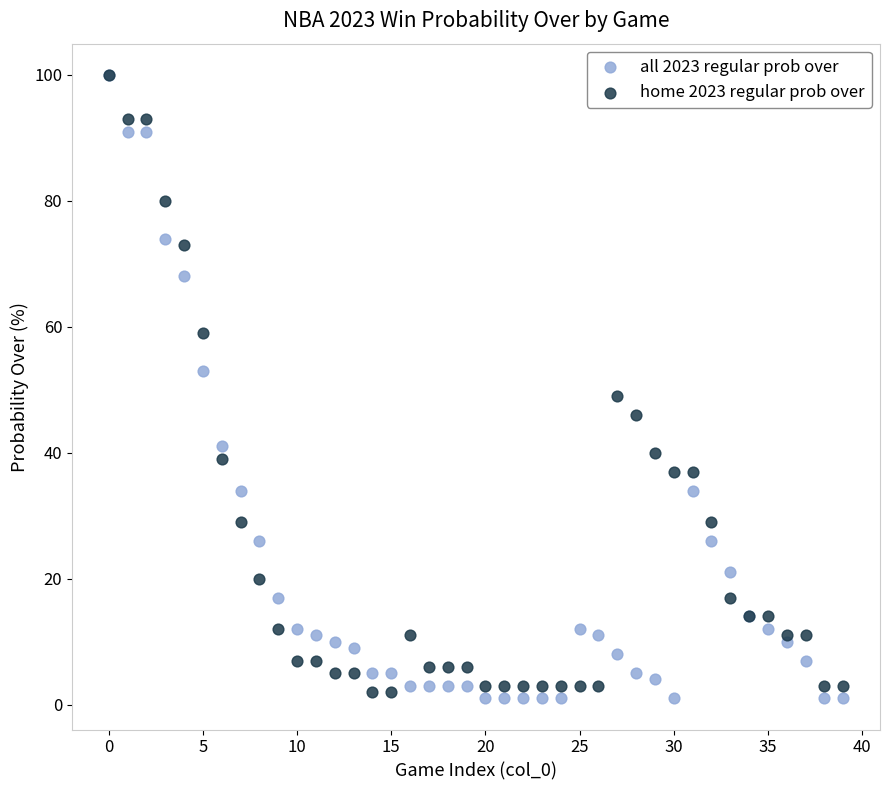

Which series contains the lowest Y value?

all 2023 regular prob over